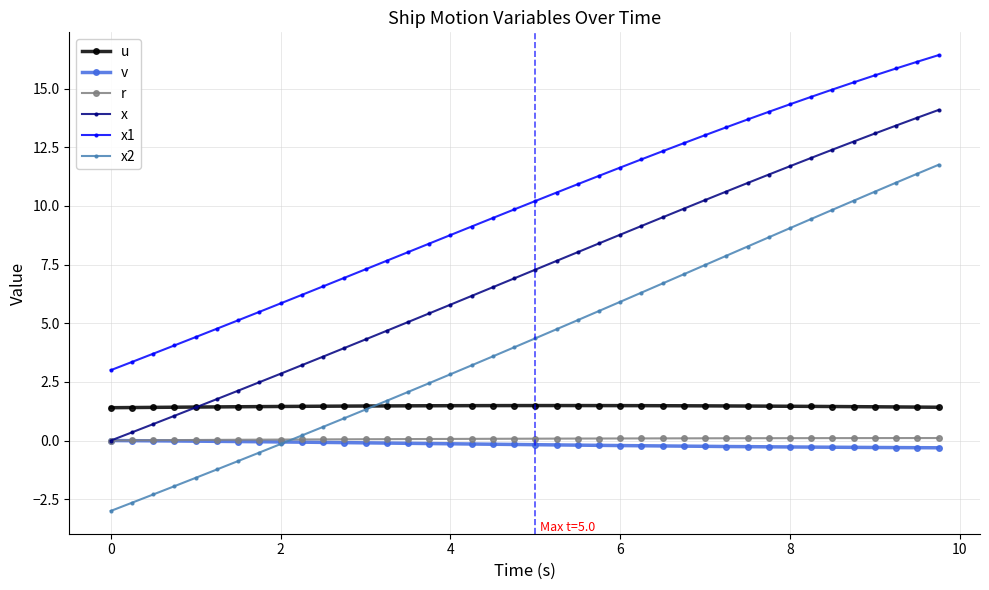

What is the value of the x1 point at the 40th from the left?

16.4